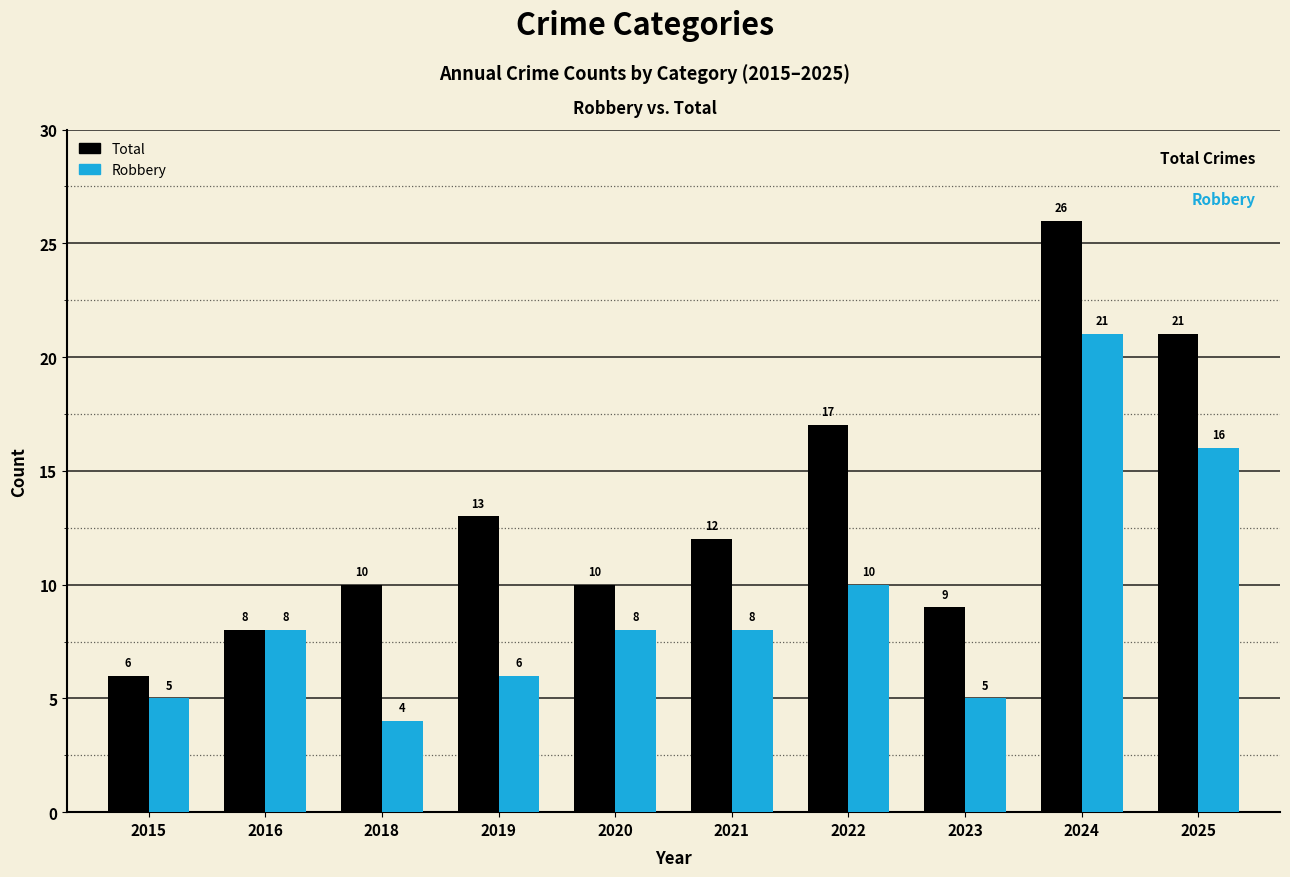

List the series in order of their overall mean, lowest first.

Robbery, Total